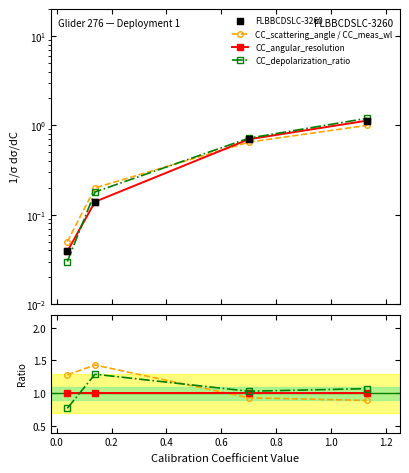

Is the value of FLBBCDSLC-3260 at −0.2 greater than the value of CC_scattering_angle / CC_meas_wl at 0.2?

No